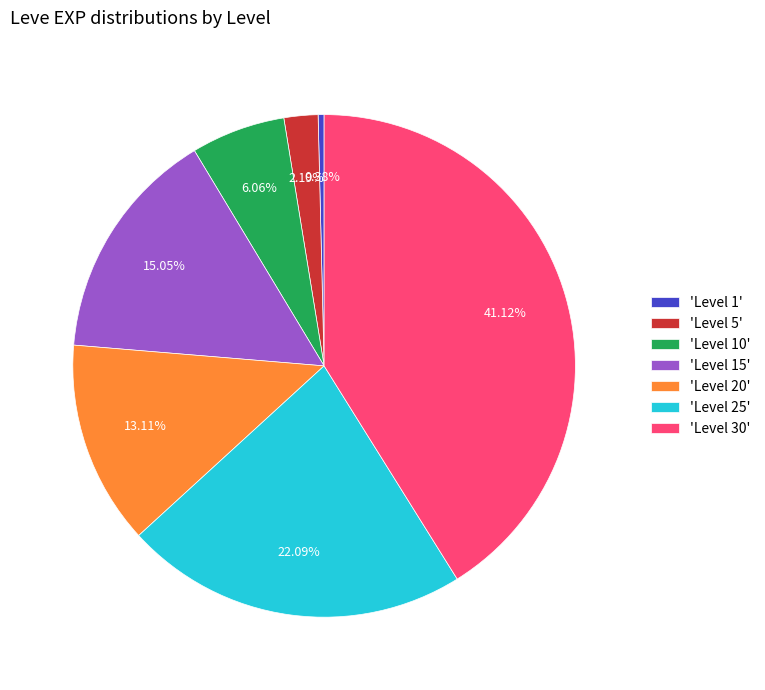

Rank the categories by value from lowest to highest.

'Level 1', 'Level 5', 'Level 10', 'Level 20', 'Level 15', 'Level 25', 'Level 30'